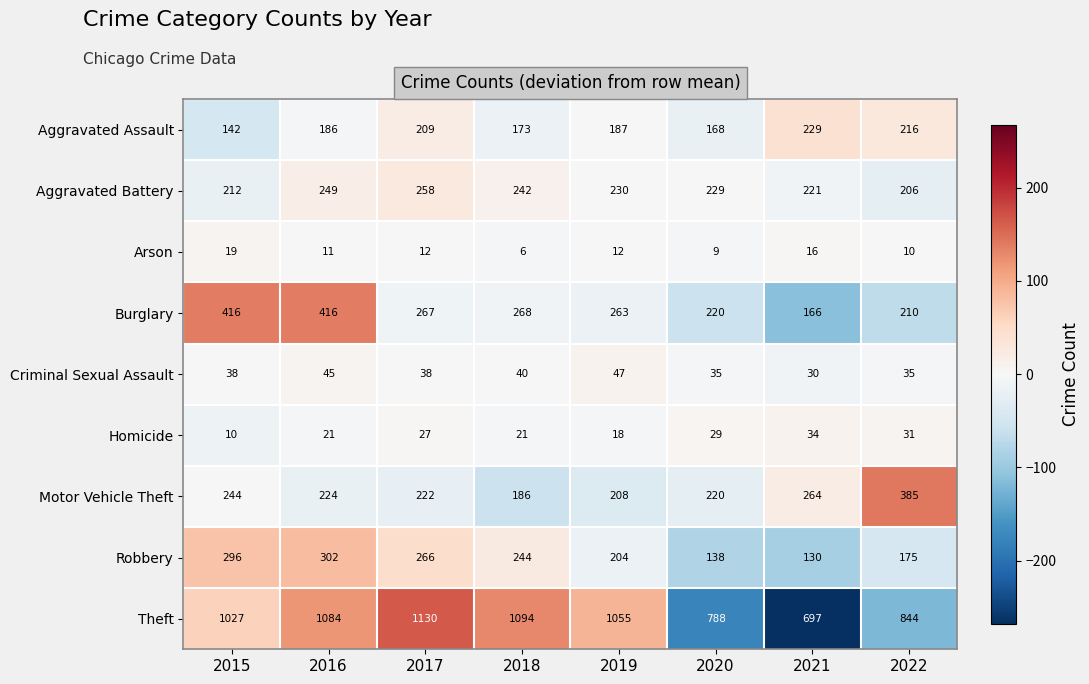

What is the greatest value displayed?

1130